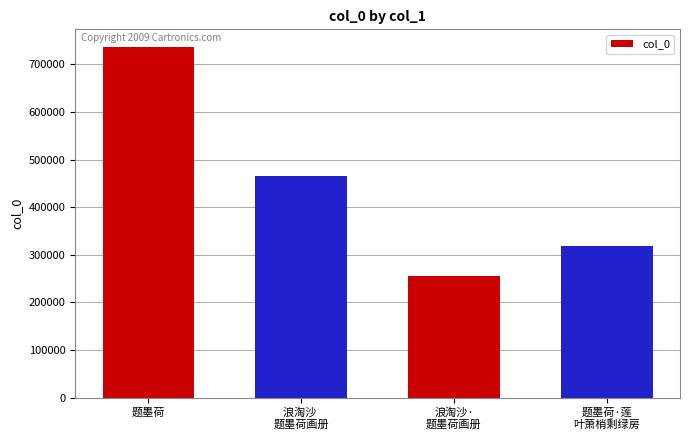

List the labels in order of value, smallest first.

浪淘沙·
题墨荷画册, 题墨荷·莲
叶萧梢剩绿房, 浪淘沙 
题墨荷画册, 题墨荷